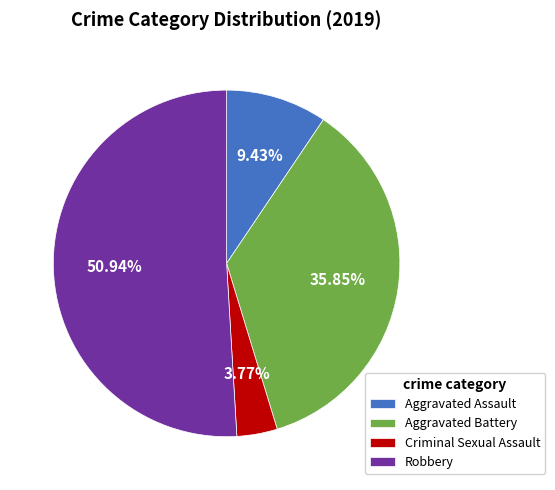

Rank the categories by value from lowest to highest.

Criminal Sexual Assault, Aggravated Assault, Aggravated Battery, Robbery